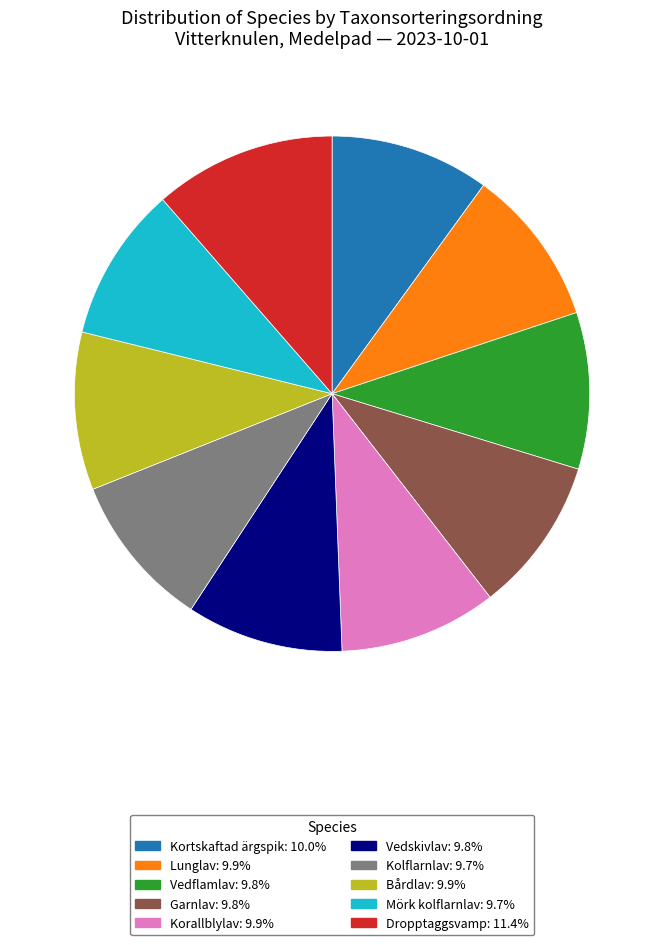

True or false: Lunglav accounts for 1% of the total.

False